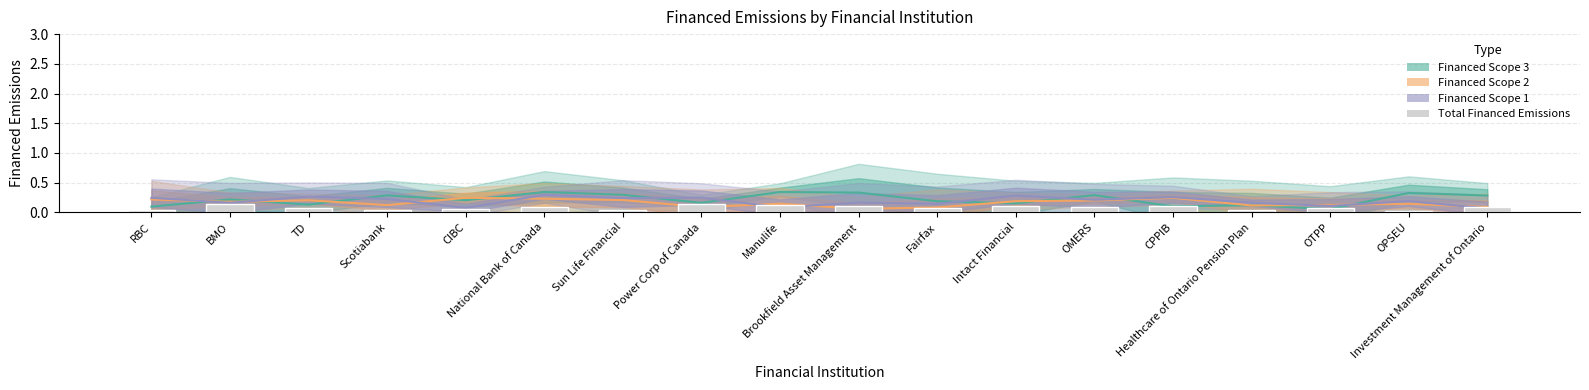

What is the label of the 9th bar from the right?

Brookfield Asset Management